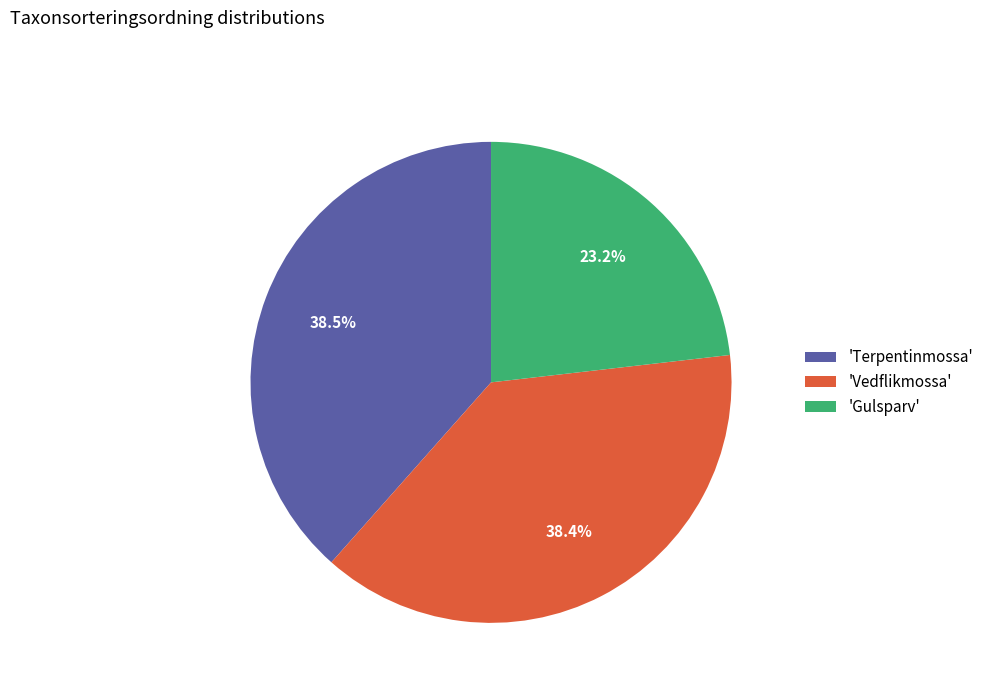

Is there a majority slice in this chart?

No